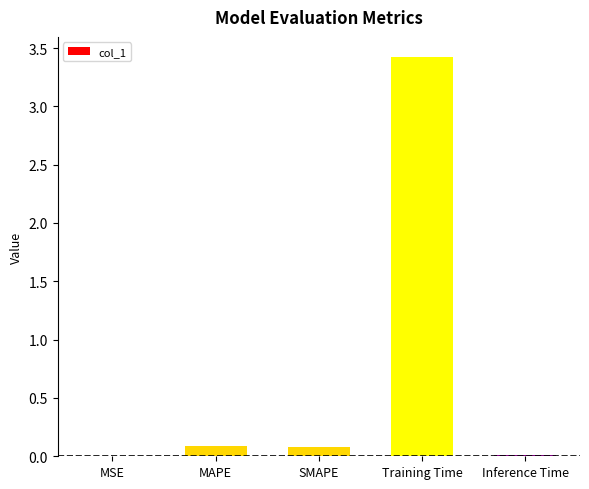

Which has a higher value, SMAPE or MSE?

SMAPE